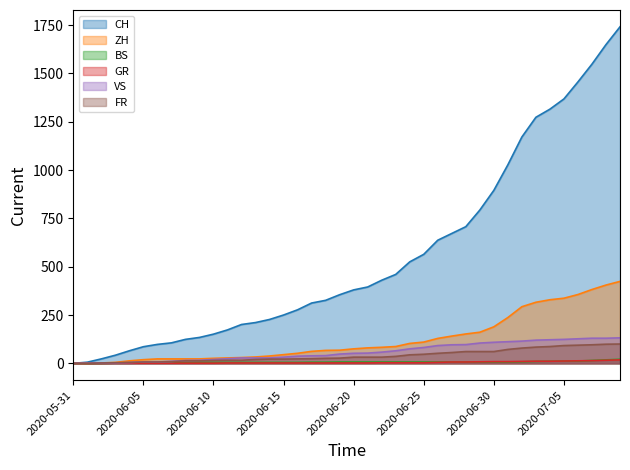

What is the value of the VS point at the 35th from the left?

122